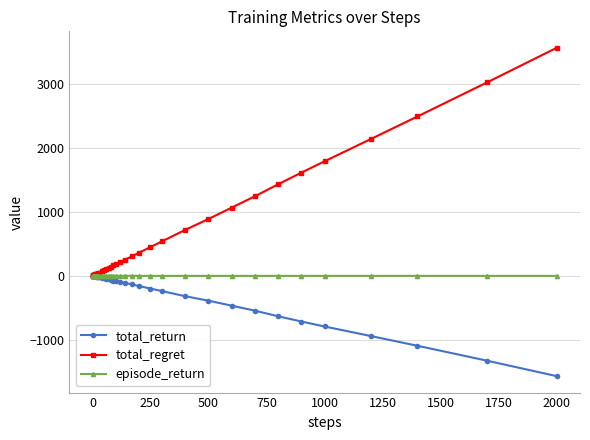

True or false: episode_return has more than 1 interior local peaks.

True